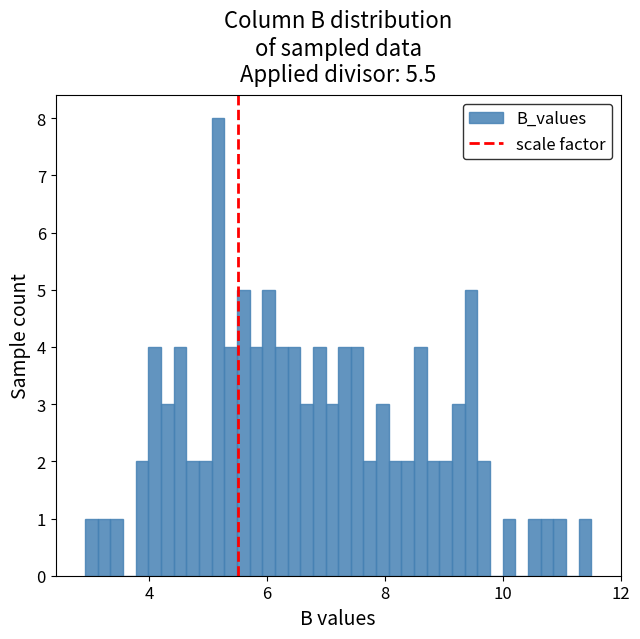

Around what value on the x-axis is the tallest bar? Give the approximate position of its centre, as read against the axis.

5.2